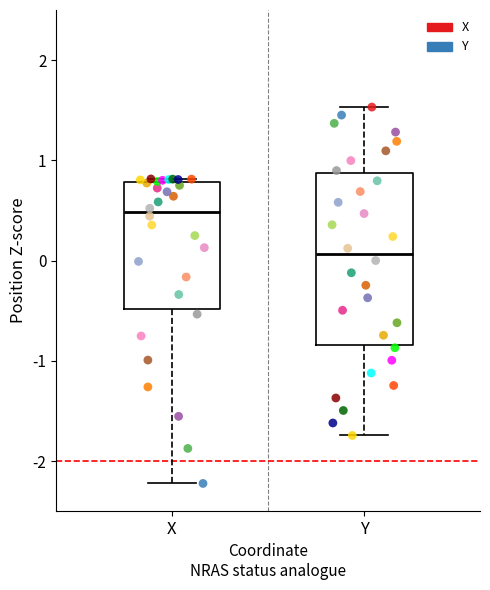

Reading left to right, read every box against the y-axis: the position of its median line, the range the box covers, and the ends of its whiskers. The values are not printed on the chart, so give them approximately, as read against the axis.

X: median 0.5, box -0.5 to 0.8, whiskers -2.2 to 0.8
Y: median 0.1, box -0.8 to 0.9, whiskers -1.7 to 1.5